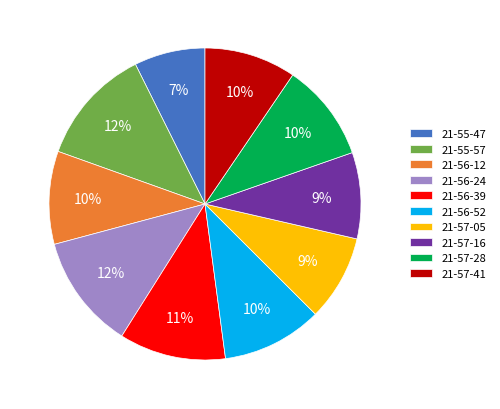

Is it true that 21-56-39 is 1% of the pie?

False